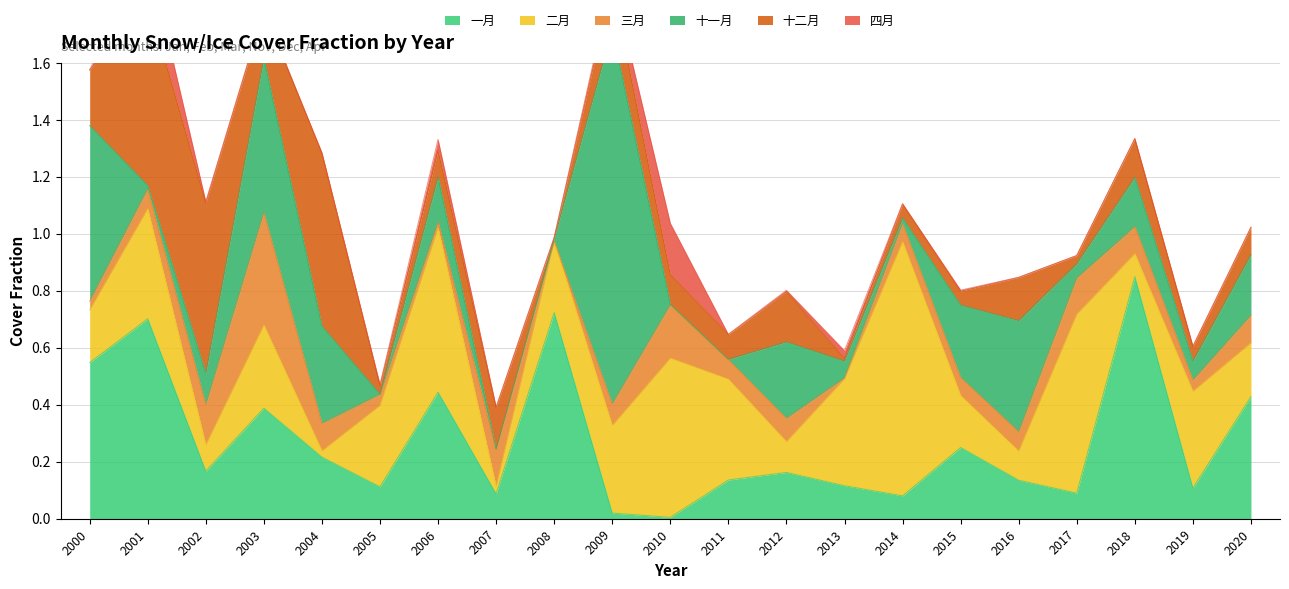

What is the value of the 四月 point at the 11th from the left?

0.2